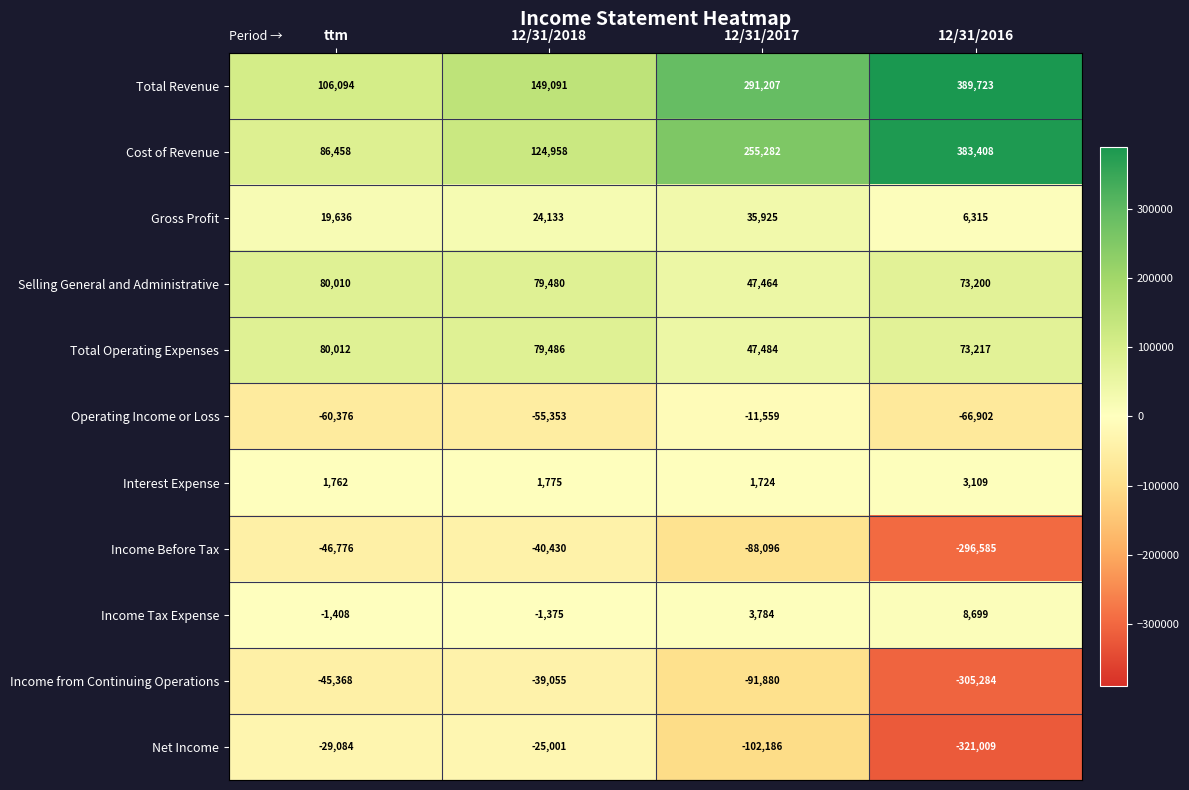

At which category is the sum across all series the highest?

12/31/2017